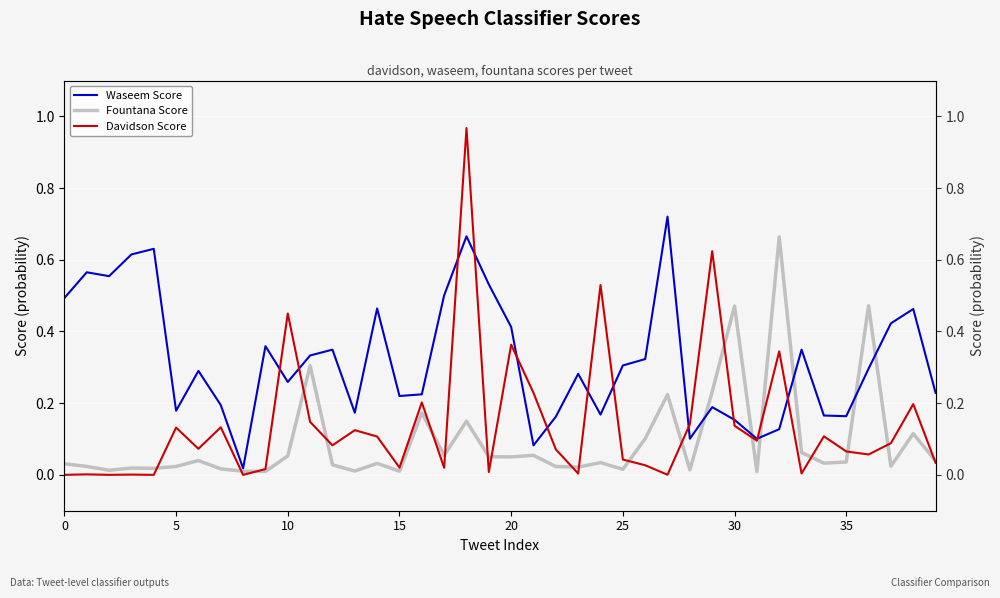

What is the difference between the highest and lowest values at 12?

0.3